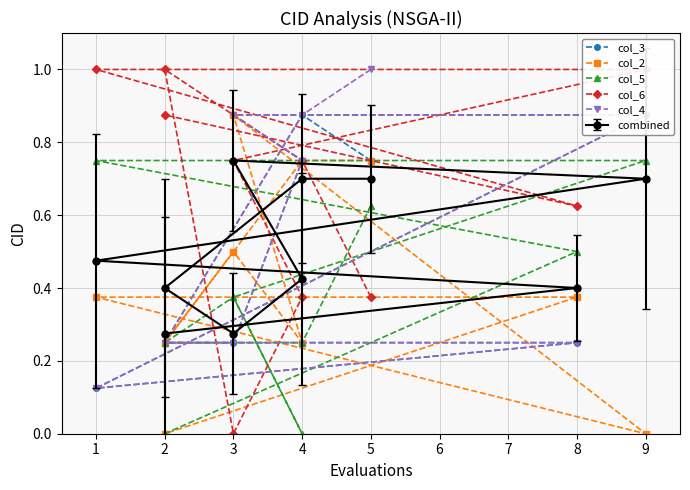

Rank the series by their maximum value, from lowest to highest.

col_5, col_3, col_2, col_6, col_4